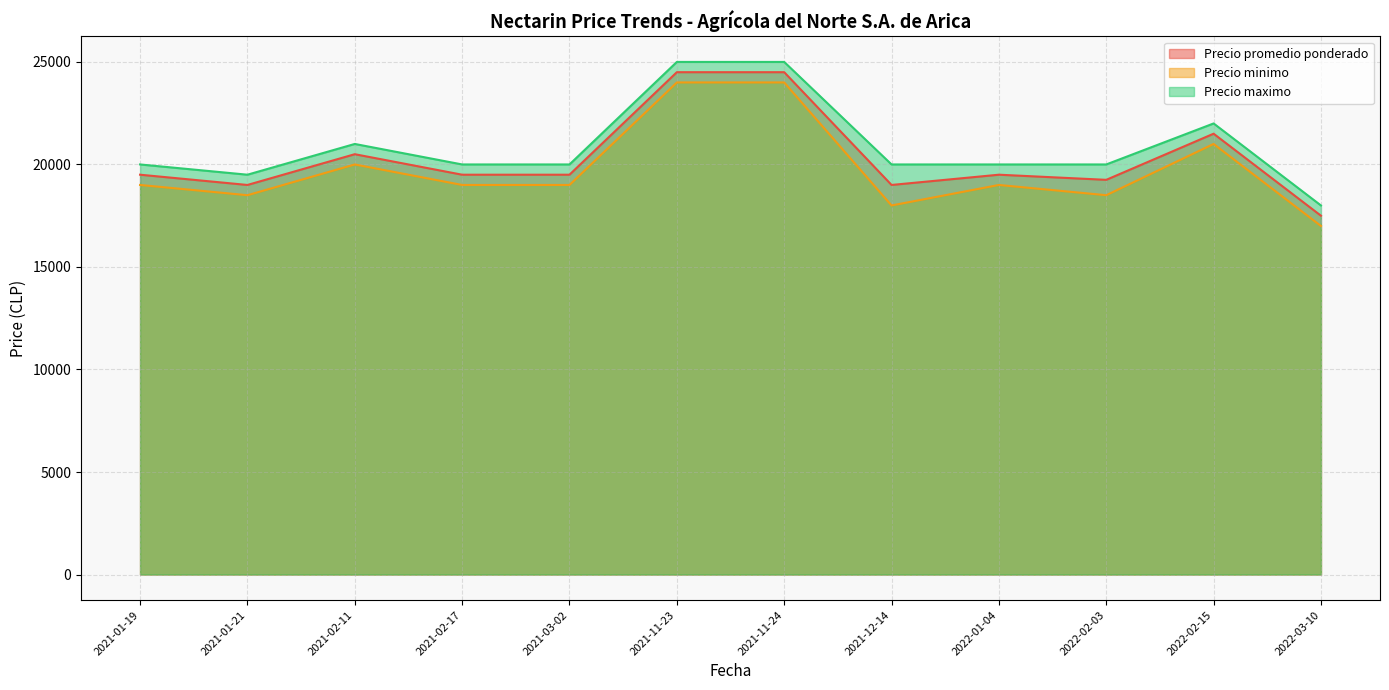

The value of Precio minimo at 2021-02-11 is 20000. True or false?

True